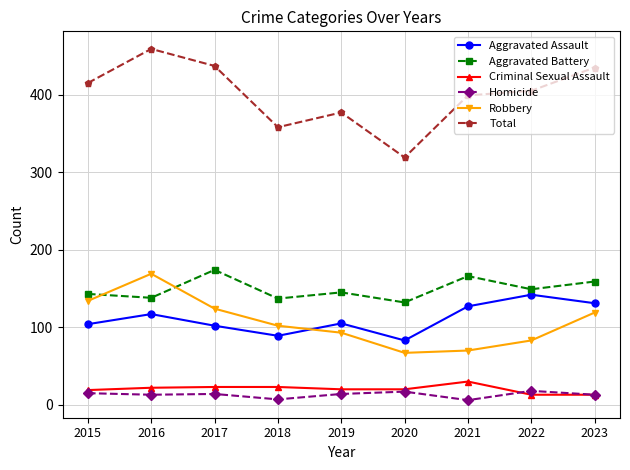

At which label does Total reach its peak?

2016